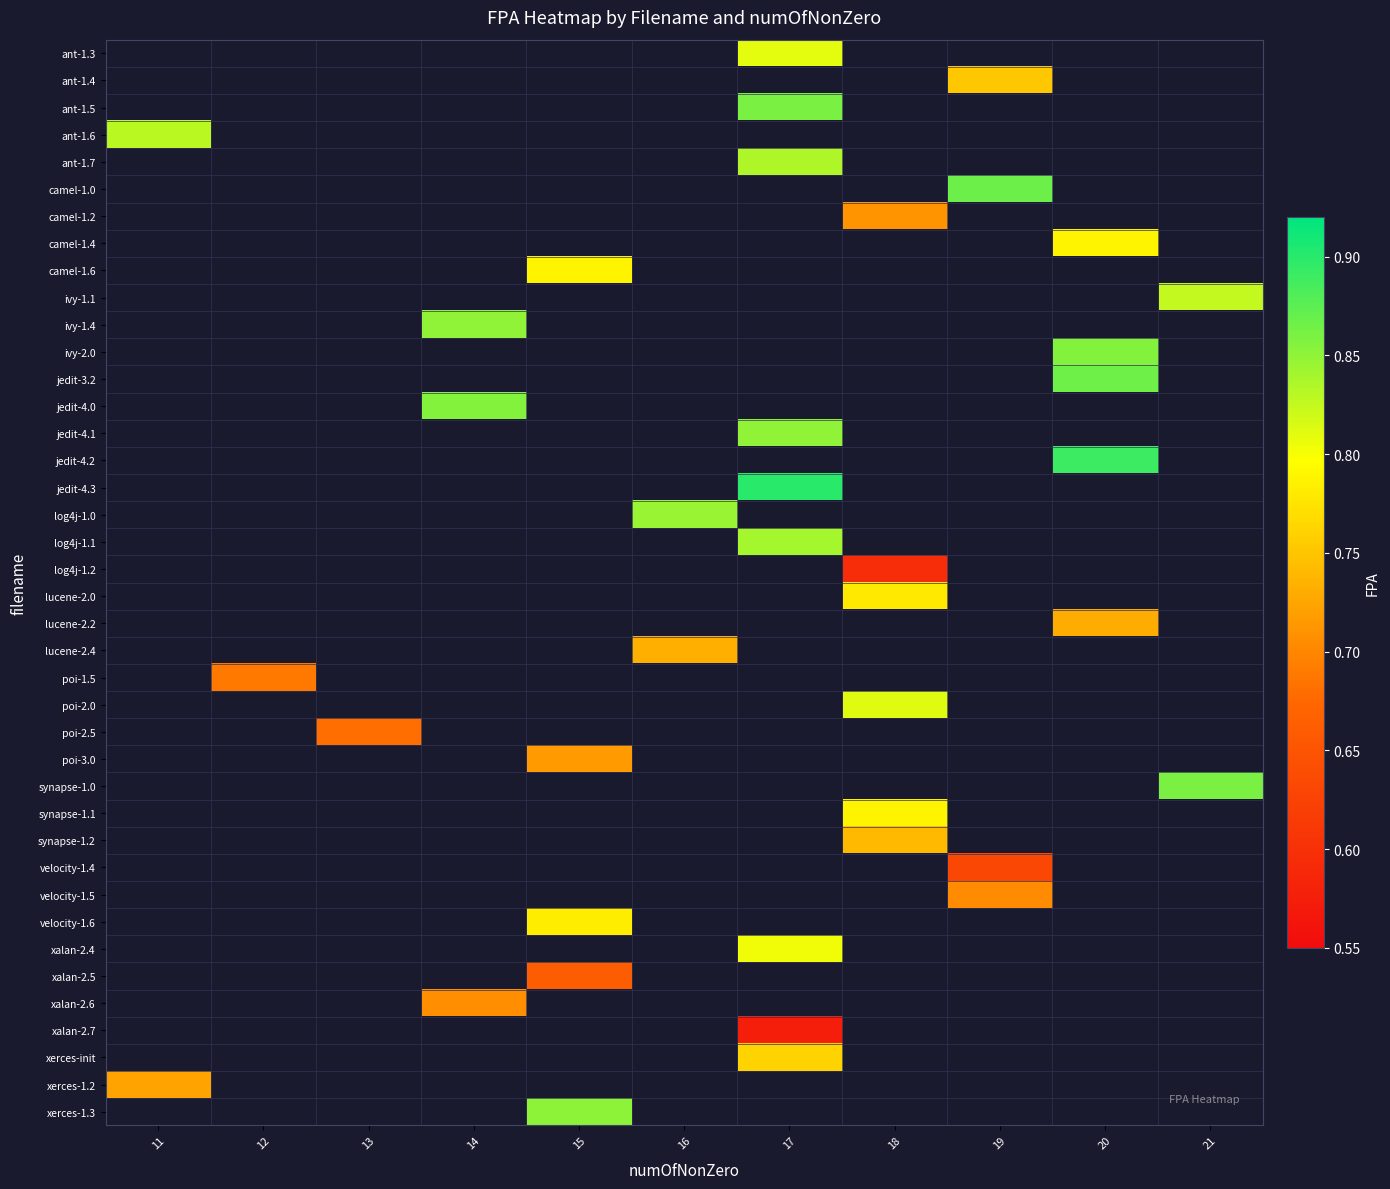

List the labels in order of ivy-2.0 value, smallest first.

11, 12, 13, 14, 15, 16, 17, 18, 19, 20, 21